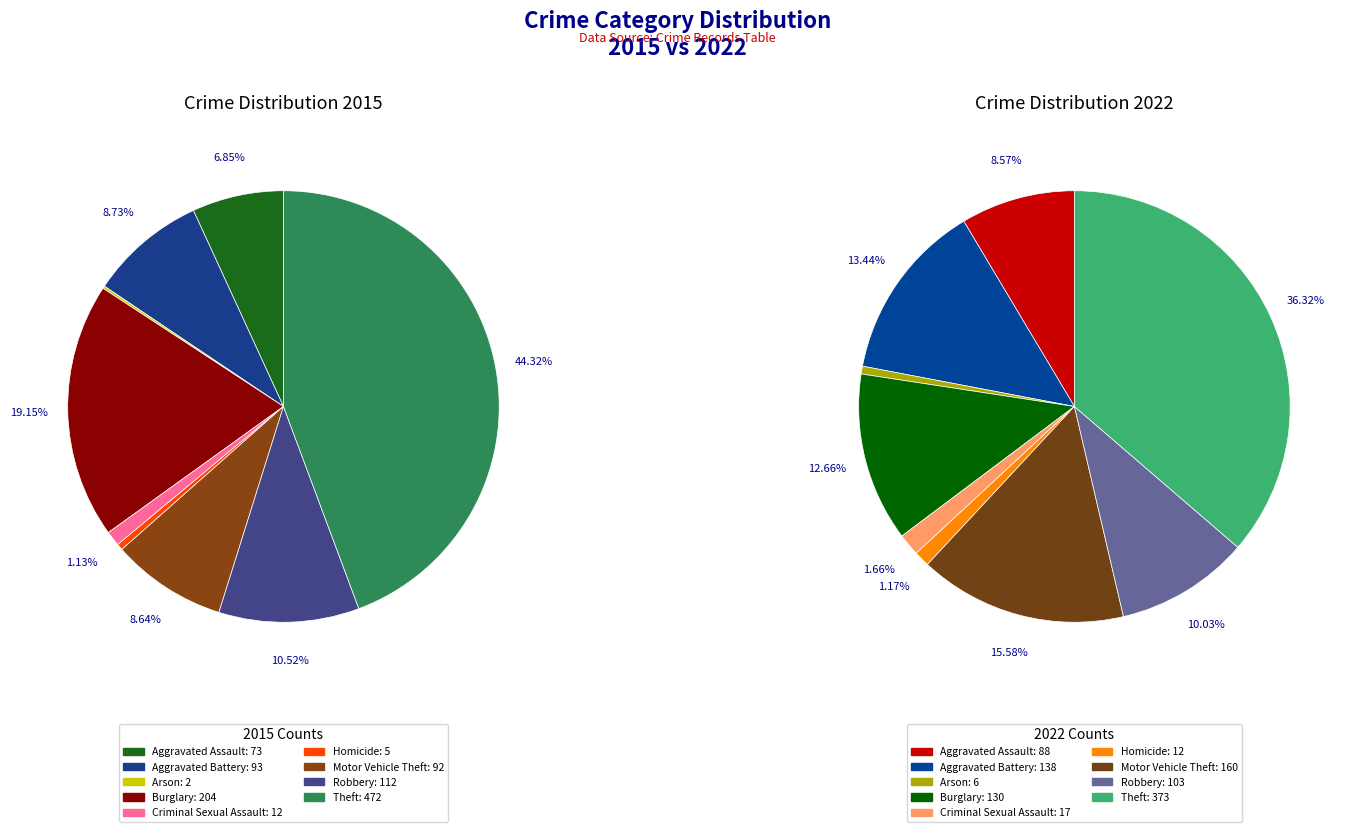

How much of the chart is everything except Robbery?

89.5%